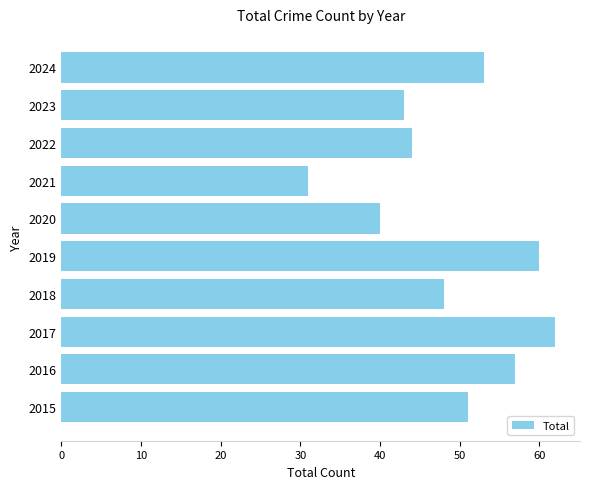

Reading bottom to top, extract all data points from this chart.

51	57	62	48	60	40	31	44	43	53